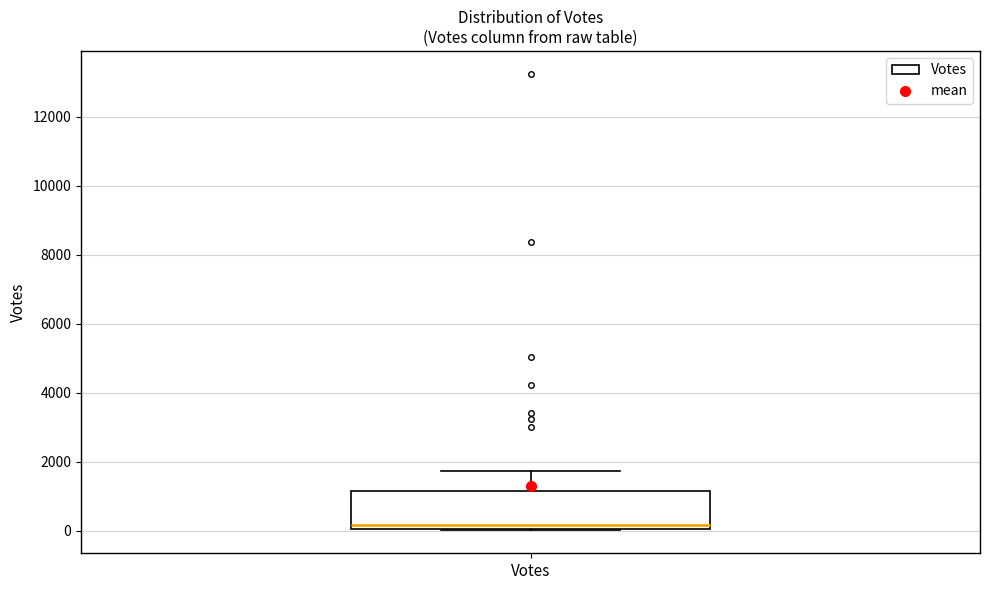

Read this box plot against the y-axis: the position of the median line, the range covered by the box, and the ends of both whiskers. The values are not printed on the chart, so give them approximately, as read against the axis.

median 200, box 0 to 1200, whiskers 0 to 1800